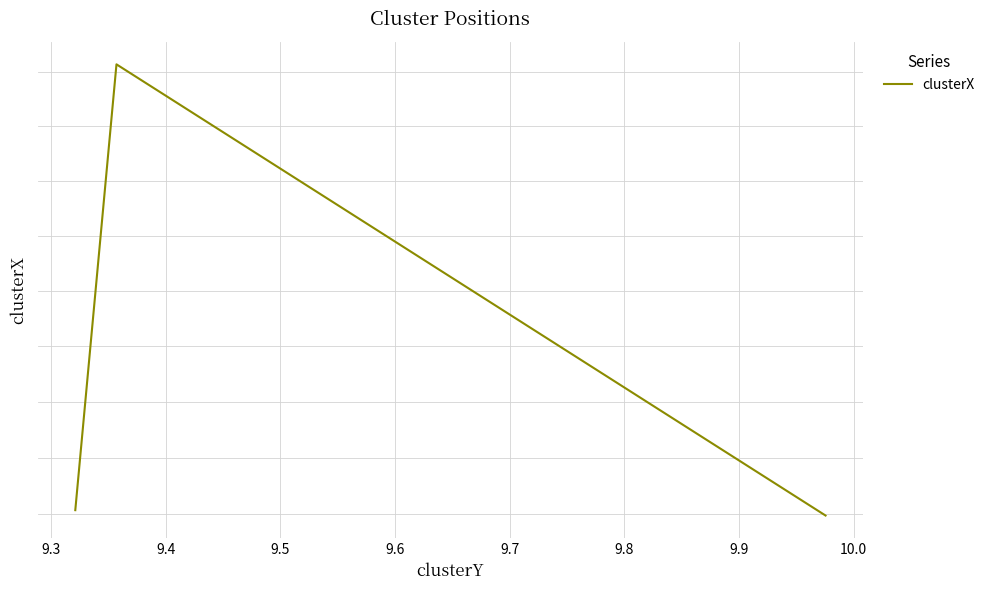

How many series are shown in this chart?

1